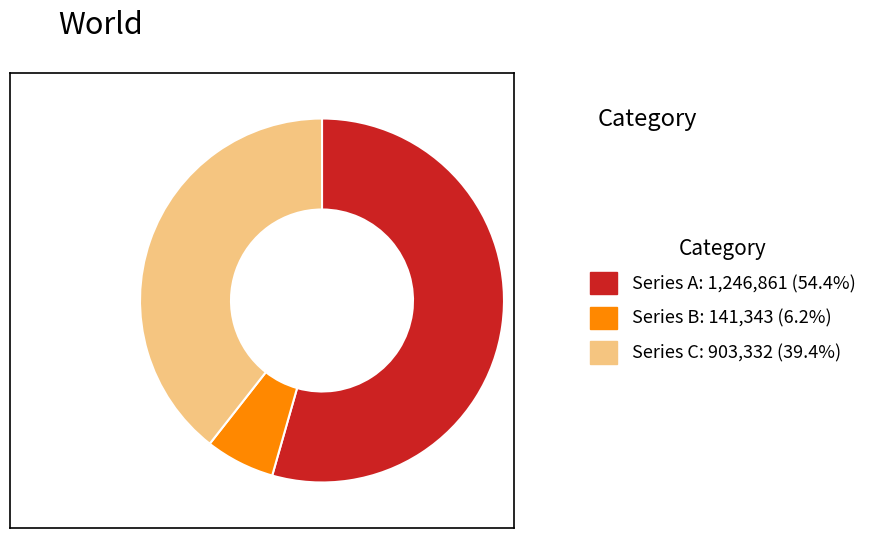

Is there a majority slice in this chart?

Yes